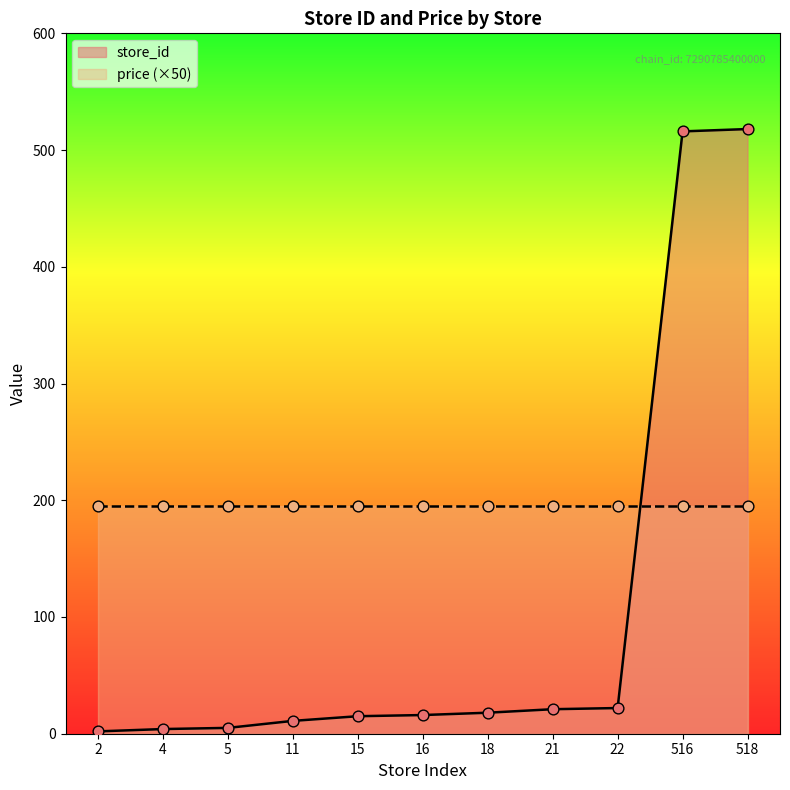

Which has a higher value, 15 or 518?

518